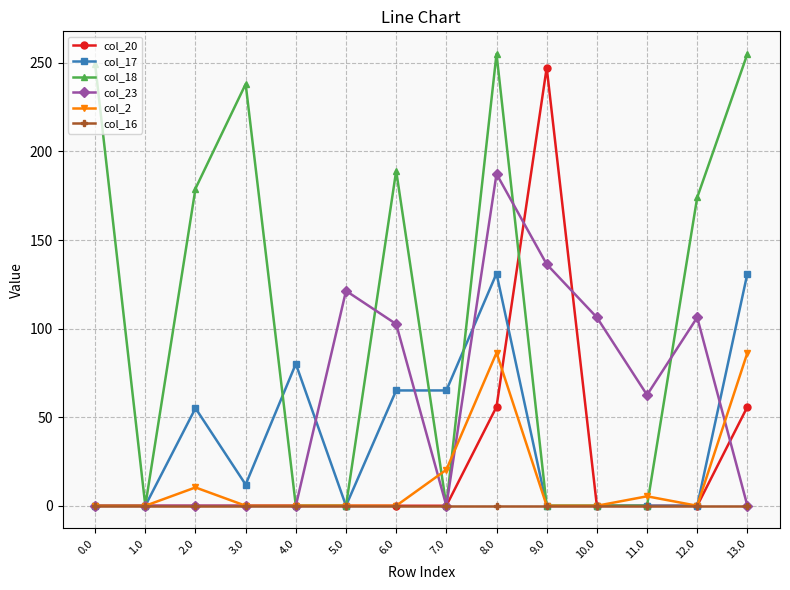

How many values in the col_23 series are below 62?

7